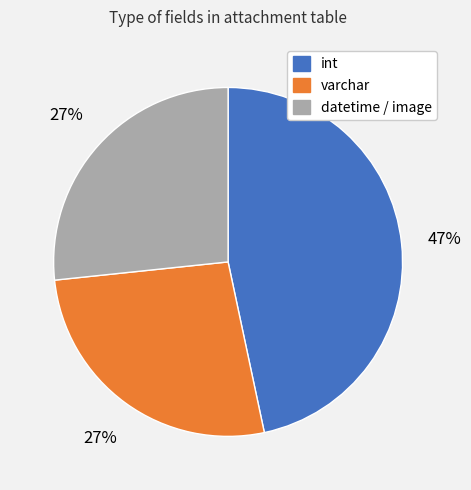

Which category has the biggest portion of the pie?

int